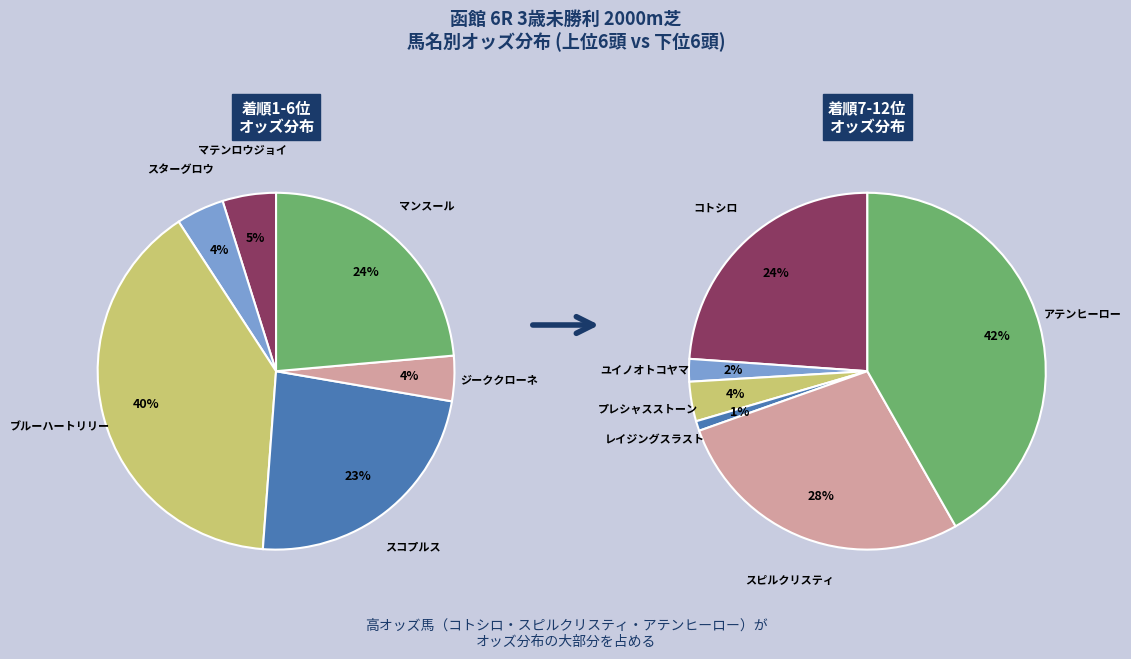

Which slice is the smallest?

ジーククローネ